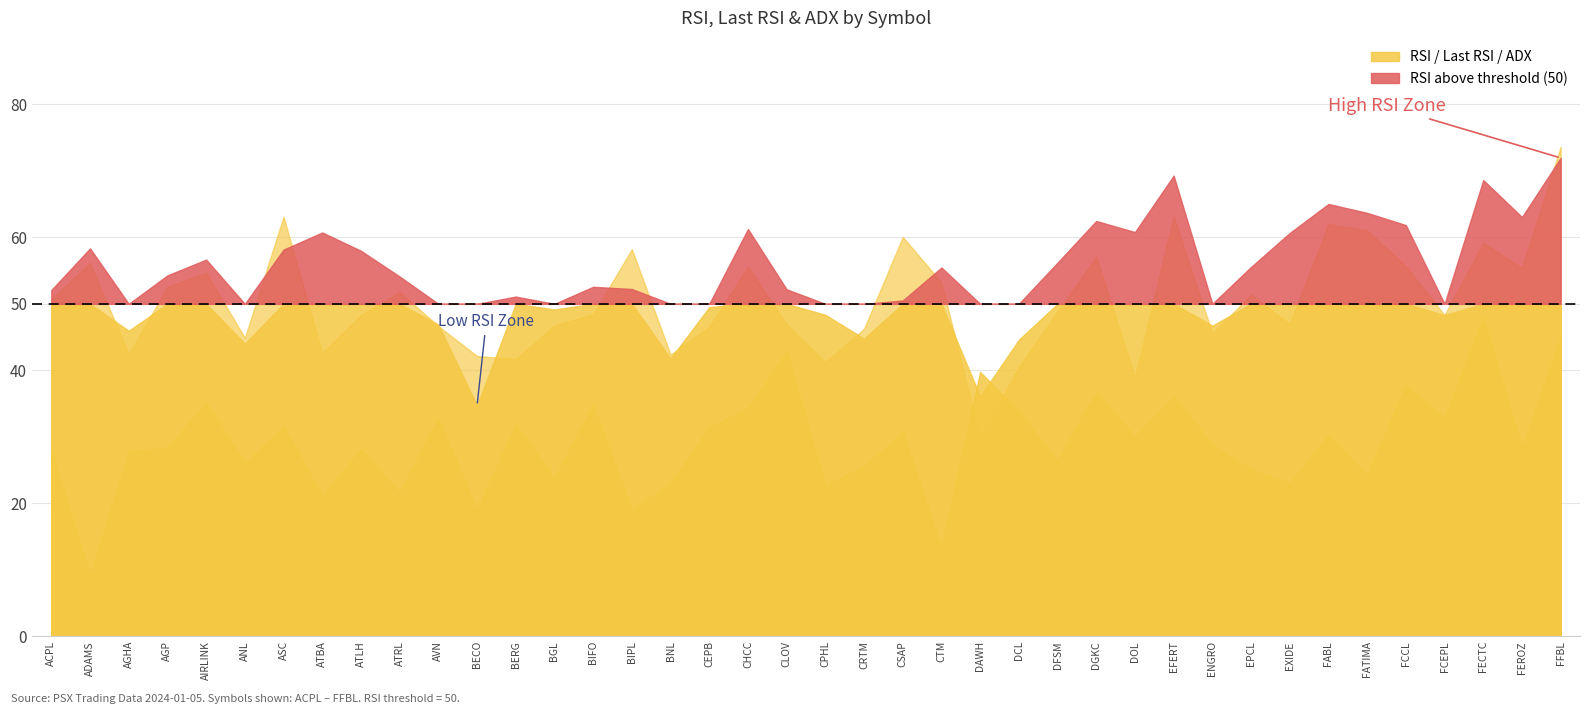

Reading left to right, list all the values displayed in this chart.

RSI: ACPL=52.1	ADAMS=58.3	AGHA=46.0	AGP=54.3	AIRLINK=56.6	ANL=44.0	ASC=58.2	ATBA=60.7	ATLH=58.0	ATRL=54.1	AVN=46.9	BECO=34.7	BERG=51.1	BGL=49.1	BIFO=52.6	BIPL=52.2	BNL=41.8	CEPB=49.5	CHCC=61.2	CLOV=52.2	CPHL=48.4	CRTM=44.8	CSAP=50.5	CTM=55.5	DAWH=36.1	DCL=44.6	DFSM=56.2	DGKC=62.5	DOL=60.8	EFERT=69.3	ENGRO=46.7	EPCL=55.5	EXIDE=60.7	FABL=65.0	FATIMA=63.7	FCCL=61.8	FCEPL=48.3	FECTC=68.6	FEROZ=63.0	FFBL=72.0
Last RSI: ACPL=50.7	ADAMS=56.1	AGHA=42.5	AGP=52.5	AIRLINK=54.7	ANL=44.9	ASC=63.1	ATBA=42.6	ATLH=48.3	ATRL=51.8	AVN=46.6	BECO=42.1	BERG=41.7	BGL=46.8	BIFO=48.5	BIPL=58.2	BNL=42.4	CEPB=46.5	CHCC=55.6	CLOV=46.9	CPHL=41.2	CRTM=46.2	CSAP=60.1	CTM=53.2	DAWH=29.8	DCL=40.5	DFSM=48.8	DGKC=57.1	DOL=39.0	EFERT=63.2	ENGRO=45.5	EPCL=51.4	EXIDE=47.0	FABL=62.0	FATIMA=61.0	FCCL=55.7	FCEPL=48.3	FECTC=59.2	FEROZ=55.4	FFBL=73.6
ADX: ACPL=27.9	ADAMS=9.2	AGHA=27.9	AGP=28.4	AIRLINK=35.2	ANL=26.1	ASC=31.6	ATBA=21.0	ATLH=28.1	ATRL=21.6	AVN=32.8	BECO=19.0	BERG=31.9	BGL=23.8	BIFO=34.8	BIPL=19.0	BNL=22.9	CEPB=31.4	CHCC=34.2	CLOV=42.9	CPHL=22.7	CRTM=25.5	CSAP=30.7	CTM=13.4	DAWH=39.8	DCL=33.8	DFSM=26.5	DGKC=36.8	DOL=30.0	EFERT=36.1	ENGRO=28.8	EPCL=25.1	EXIDE=23.0	FABL=30.3	FATIMA=24.3	FCCL=37.7	FCEPL=32.8	FECTC=48.0	FEROZ=28.3	FFBL=45.0